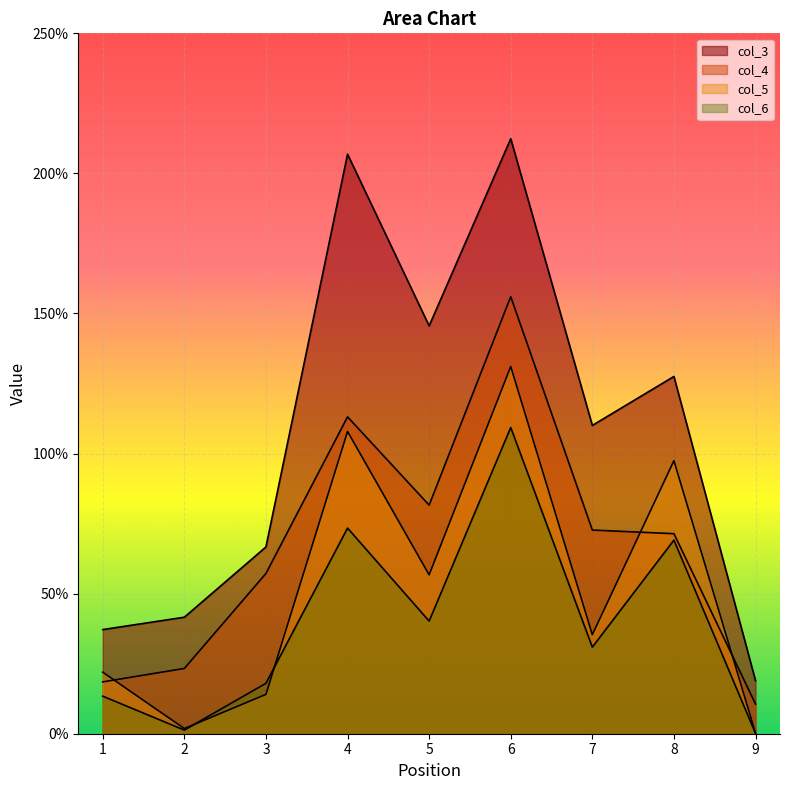

At which label does col_3 reach its peak?

6